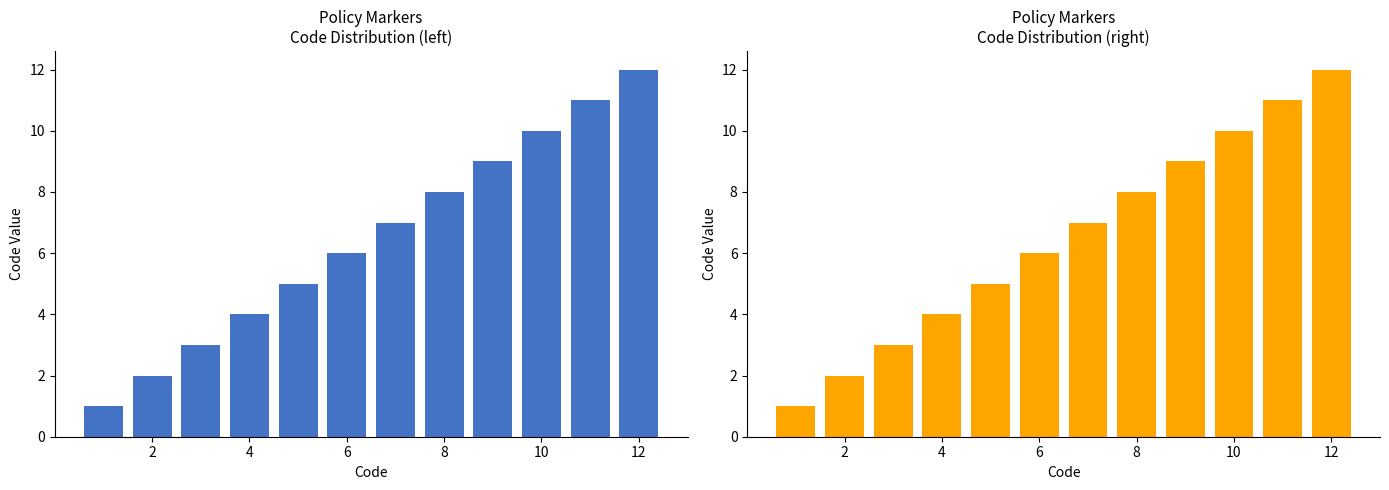

What is the difference between the maximum and second lowest values?

10